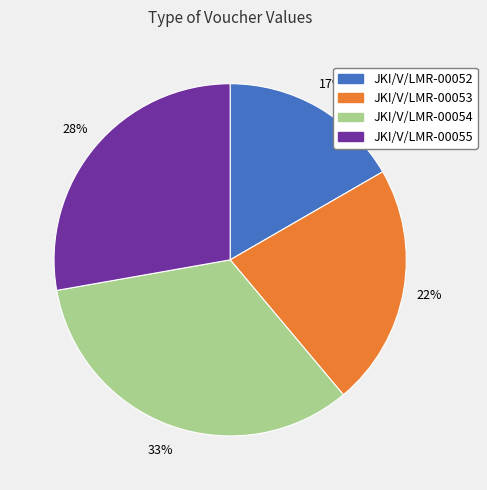

What is the ratio of the value at JKI/V/LMR-00052 to the value at JKI/V/LMR-00055?

0.6